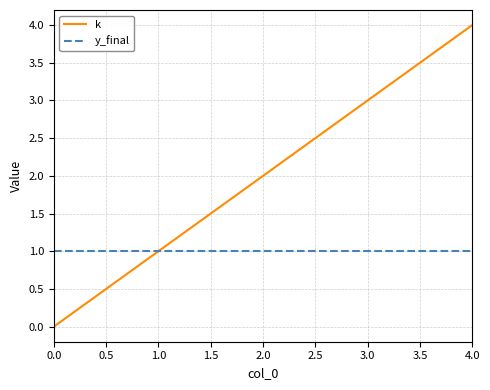

Which series has the largest total across all categories?

k